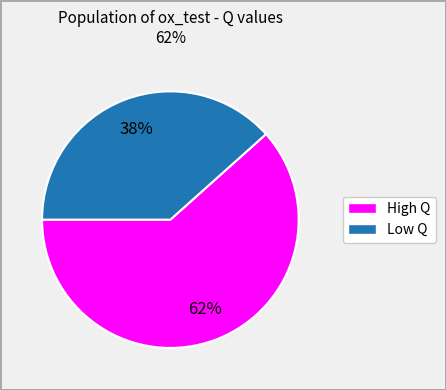

To the nearest percent, what is the average slice percentage?

50%